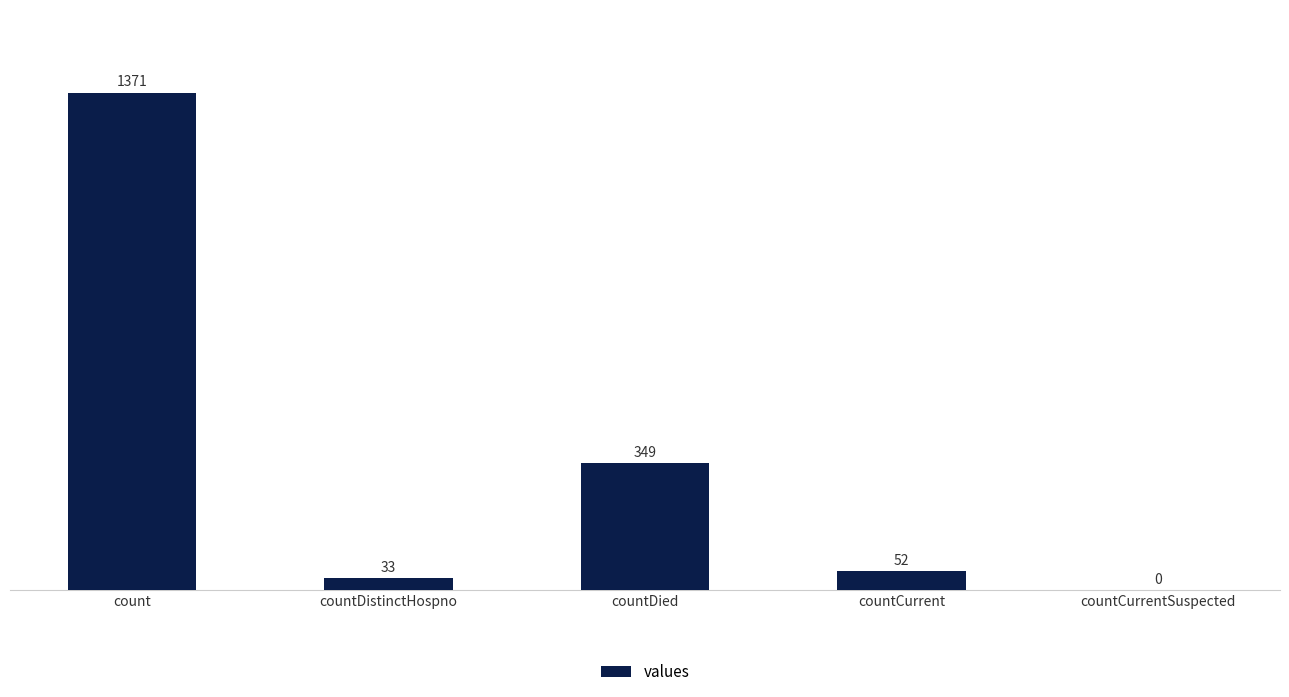

How many distinct data groups are displayed?

1